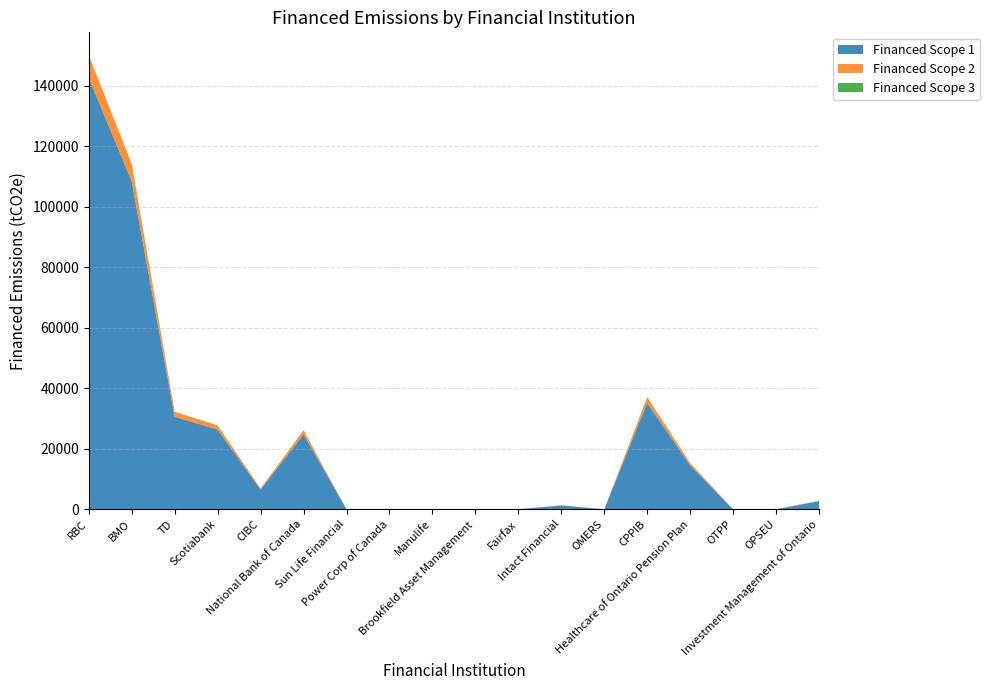

Reading left to right, transcribe all the data shown in this chart.

Financed Scope 1: 142519.2	108400.4	30562.6	26343.8	6531.2	24816.9	0.0	0.0	0.0	0.0	0.0	1261.0	0.0	35190.8	14534.5	0.0	0.0	2706.4
Financed Scope 2: 7568.4	5756.6	1623.0	1399.0	346.8	1317.9	0.0	0.0	0.0	0.0	0.0	67.0	0.0	1868.8	771.9	0.0	0.0	143.7
Financed Scope 3: 0.0	0.0	0.0	0.0	0.0	0.0	0.0	0.0	0.0	0.0	0.0	0.0	0.0	0.0	0.0	0.0	0.0	0.0